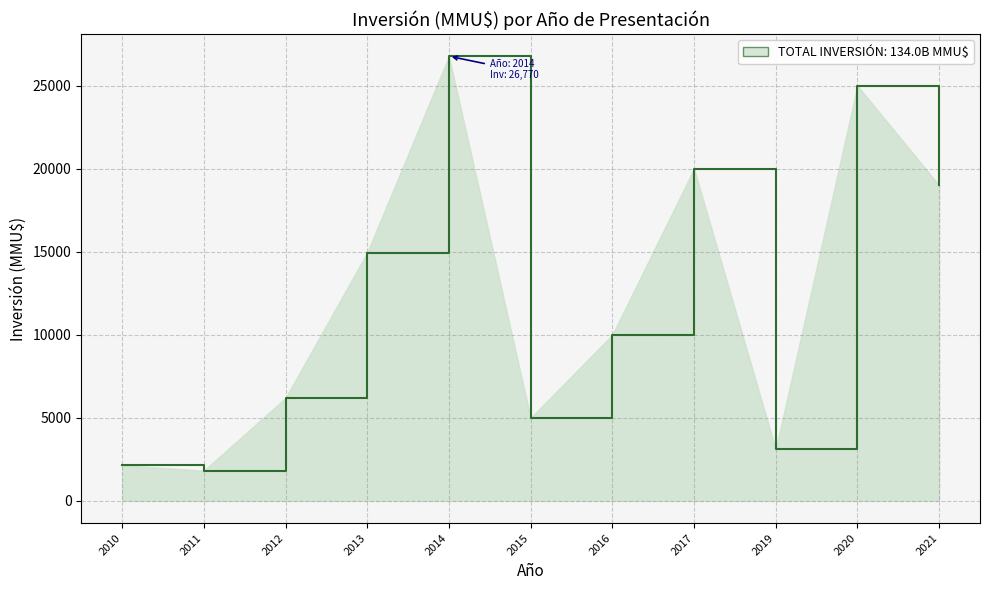

True or false: there are more than 0 points higher than both neighbors.

True